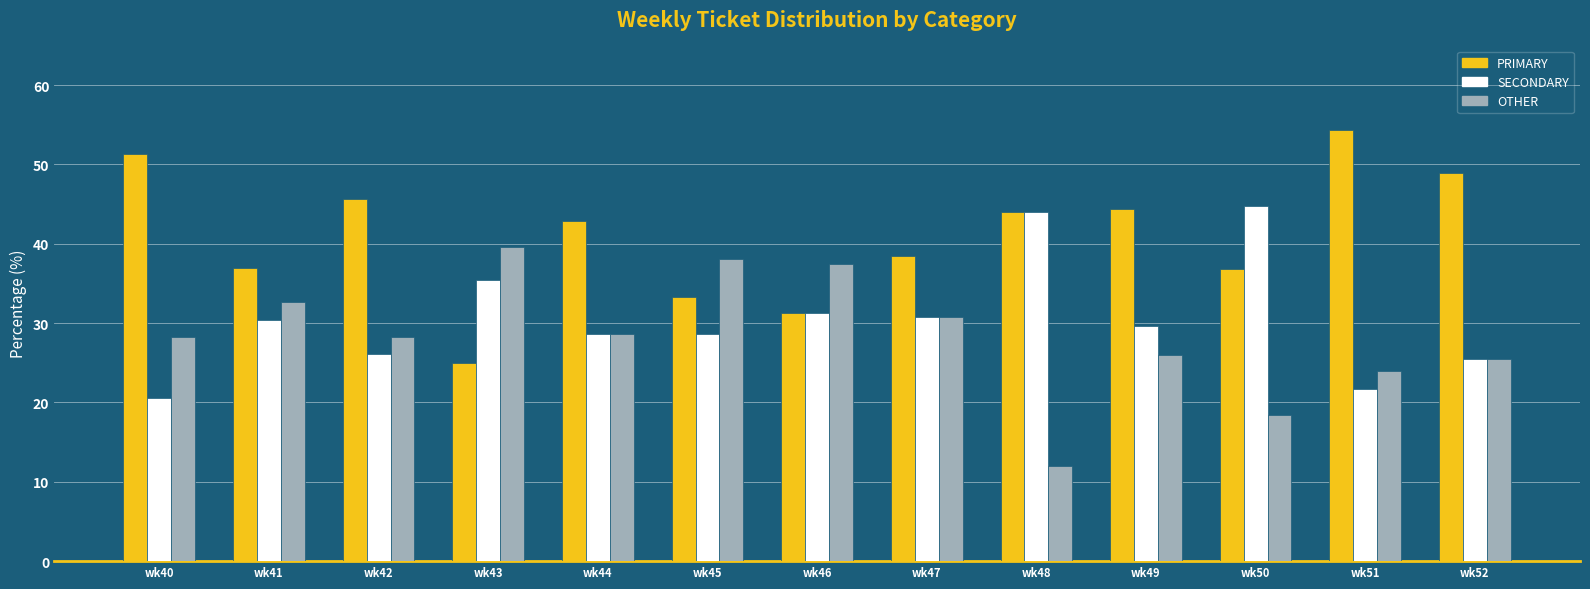

What is the difference between the OTHER values at wk41 and wk51?

8.7